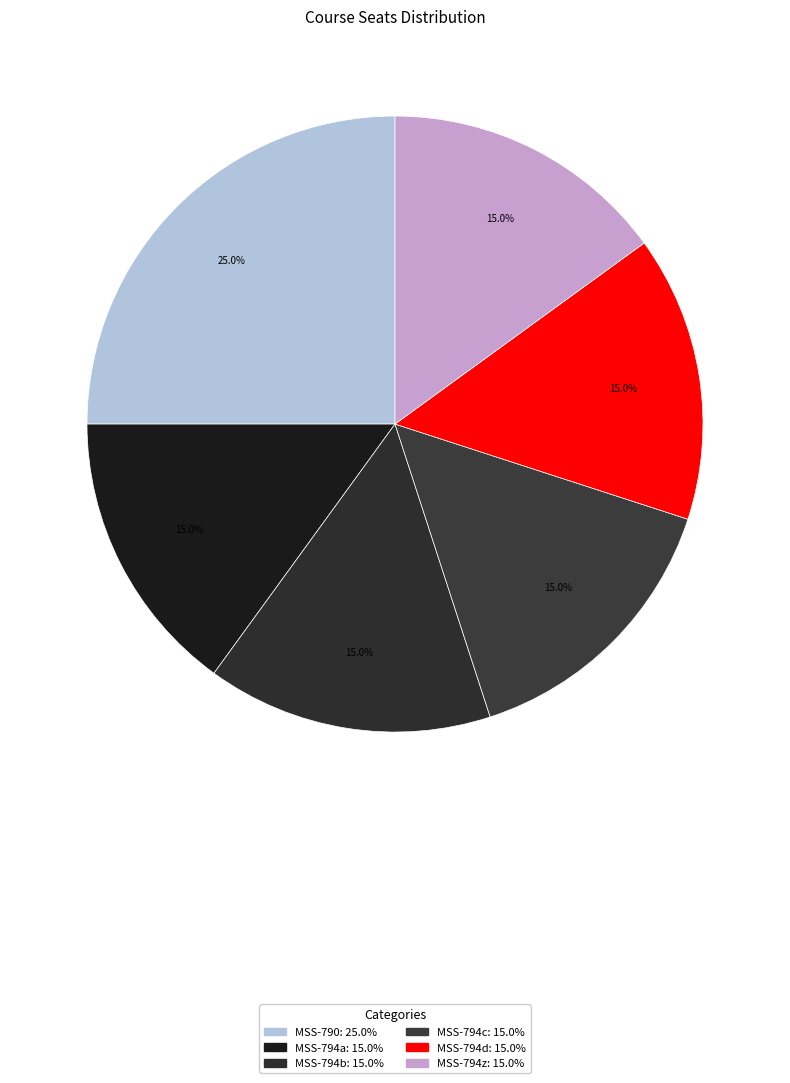

Which slice is the smallest?

MSS-794a